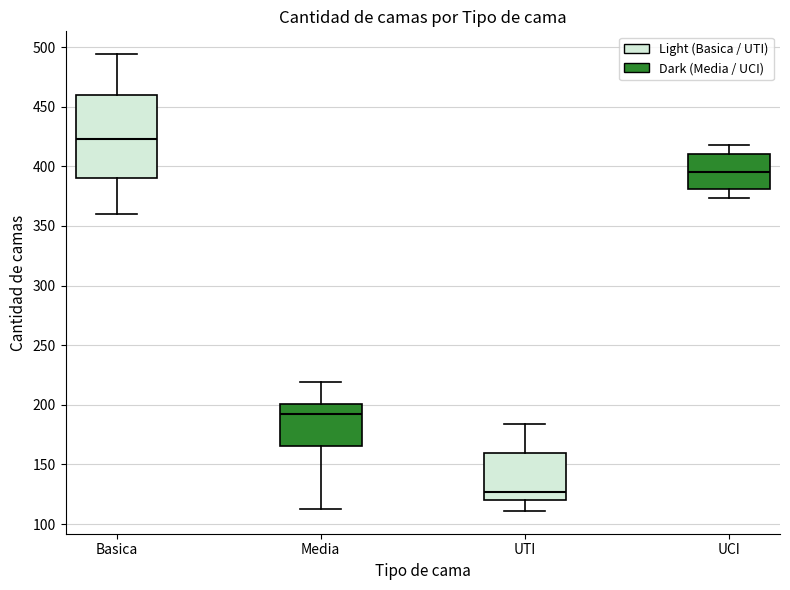

Reading left to right, read every box against the y-axis: the position of its median line, the range the box covers, and the ends of its whiskers. The values are not printed on the chart, so give them approximately, as read against the axis.

Basica: median 425, box 390 to 460, whiskers 360 to 495
Media: median 195, box 165 to 200, whiskers 115 to 220
UTI: median 125, box 120 to 160, whiskers 110 to 185
UCI: median 395, box 380 to 410, whiskers 375 to 420